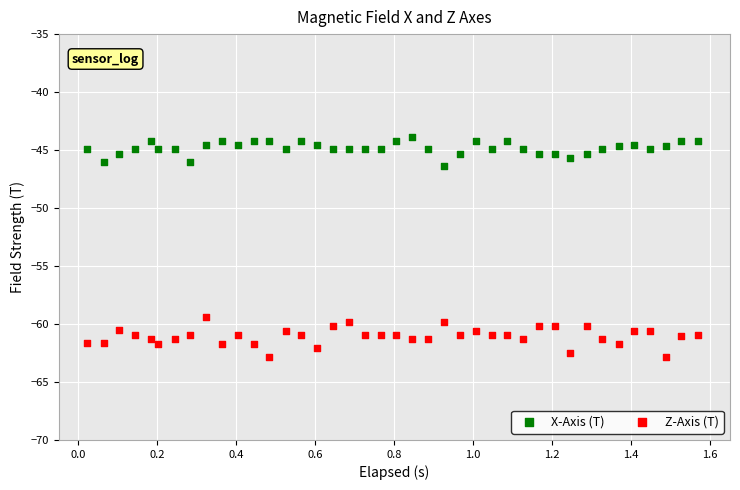

Across all data points, what is the range of Y values (max minus min)?

19.0